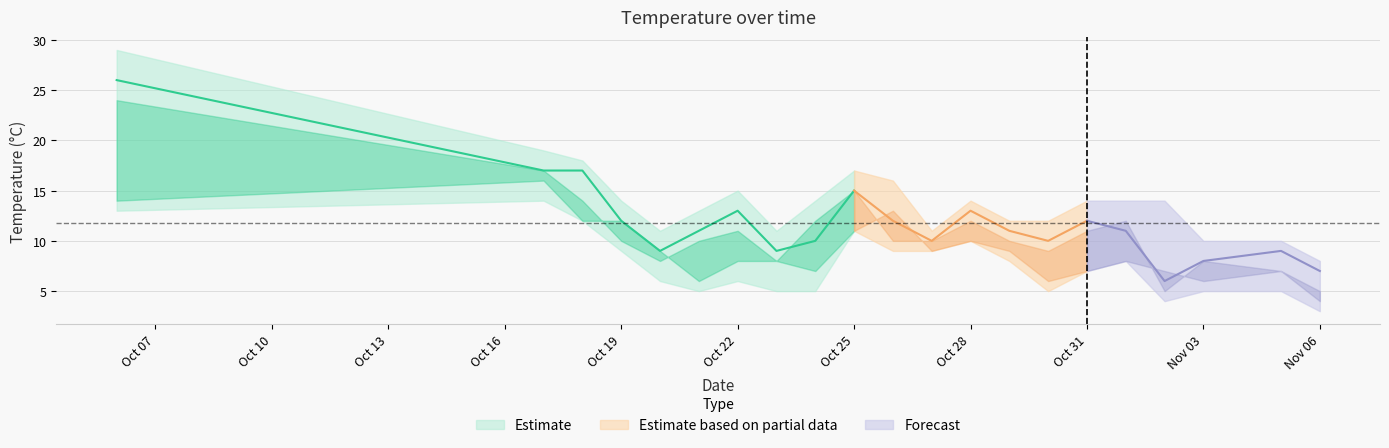

In temp_max, how many points are lower than both neighbors (excluding endpoints)?

3